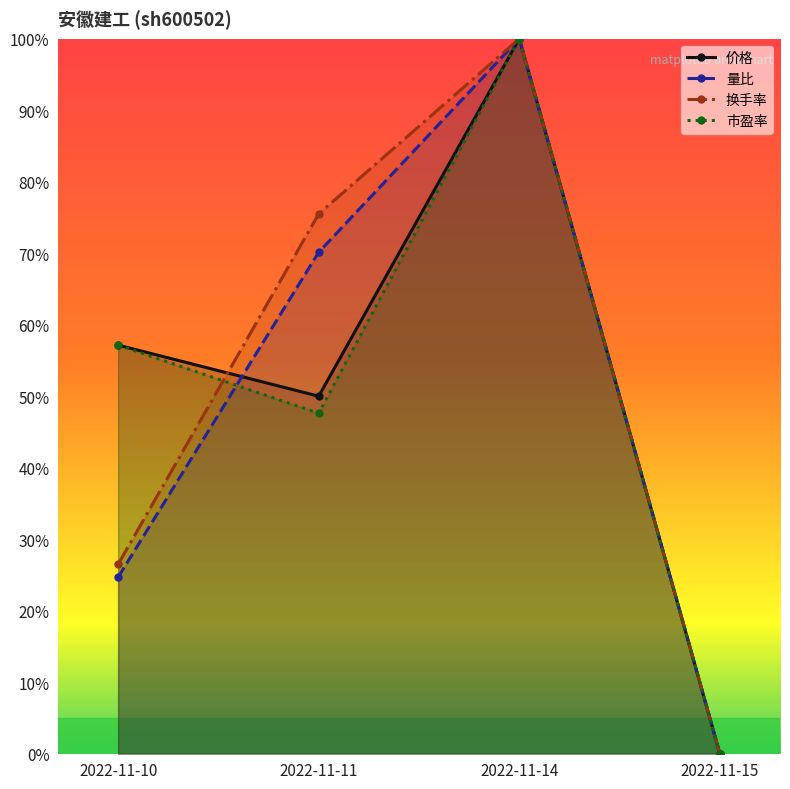

What are all the series names shown in the legend?

价格, 量比, 换手率, 市盈率